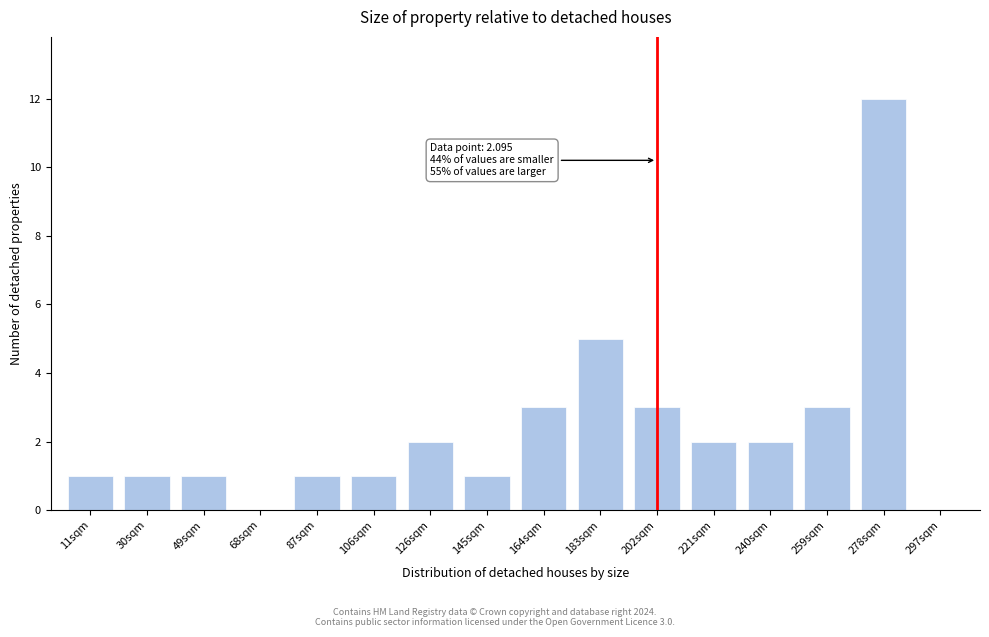

Reading right to left, transcribe all the data shown in this chart.

297sqm=0	278sqm=12	259sqm=3	240sqm=2	221sqm=2	202sqm=3	183sqm=5	164sqm=3	145sqm=1	126sqm=2	106sqm=1	87sqm=1	68sqm=0	49sqm=1	30sqm=1	11sqm=1